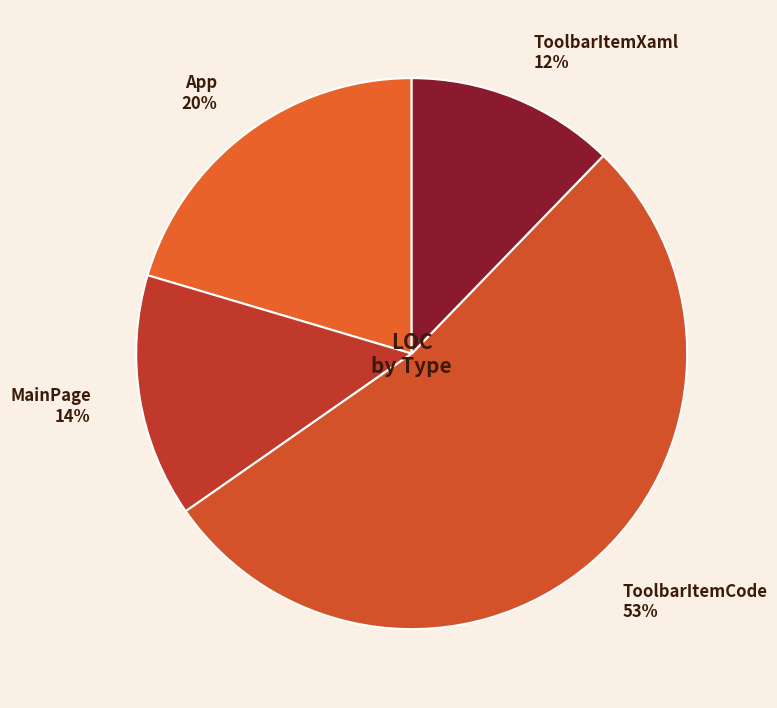

How many segments does this pie chart have?

4